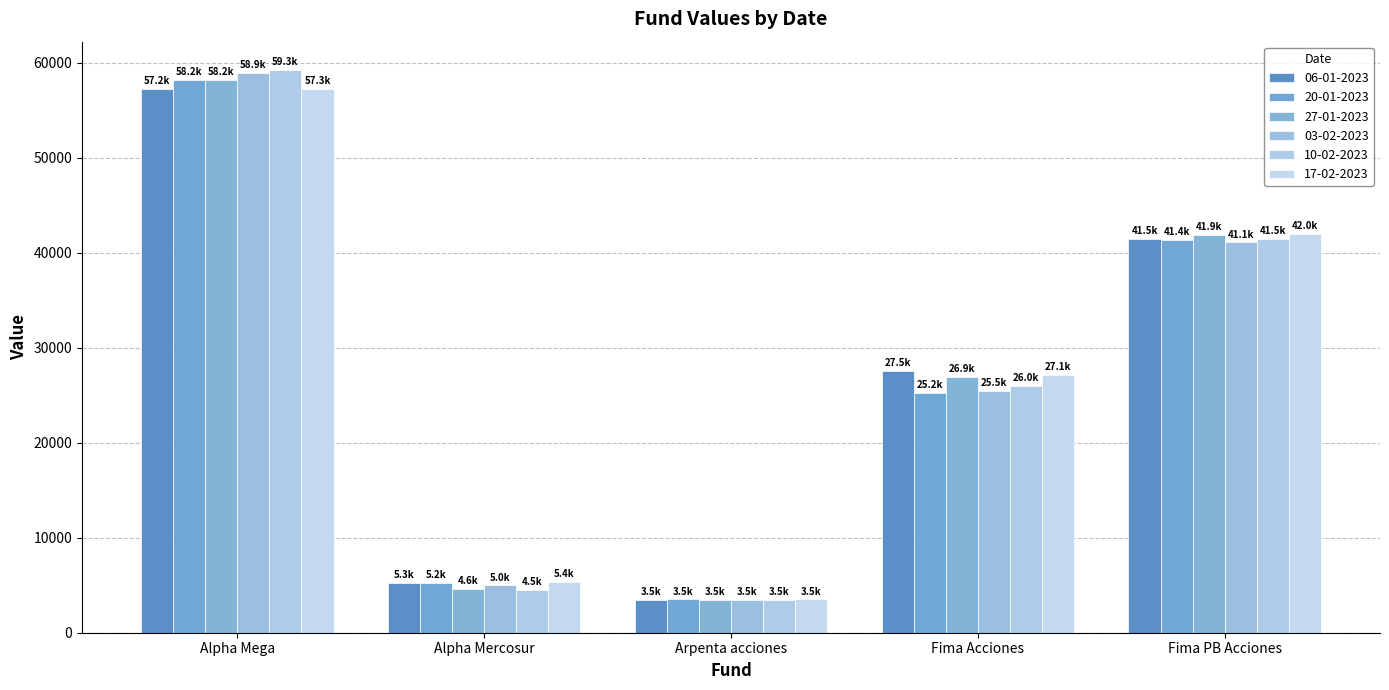

What is the label of the 2nd bar from the right?

Fima Acciones